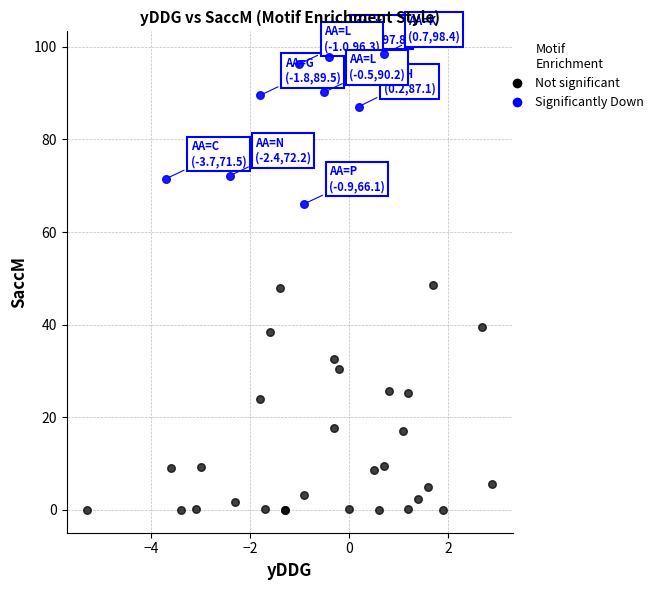

Which series has the widest spread of Y values?

Not significant